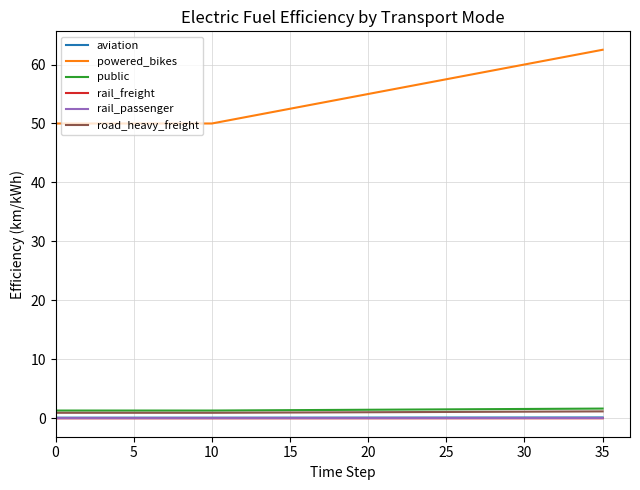

Which series has the widest spread of values?

powered_bikes